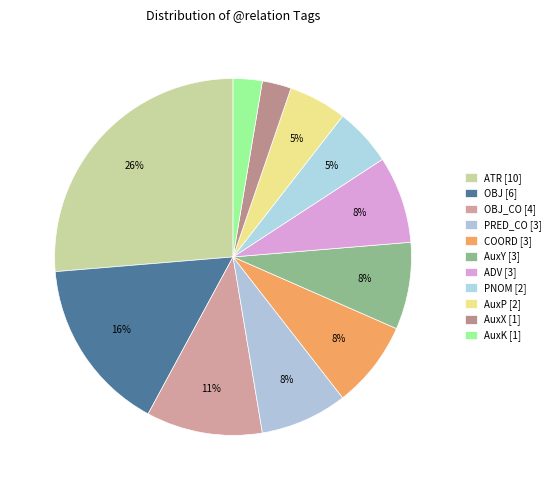

Count the number of slices in the pie.

11